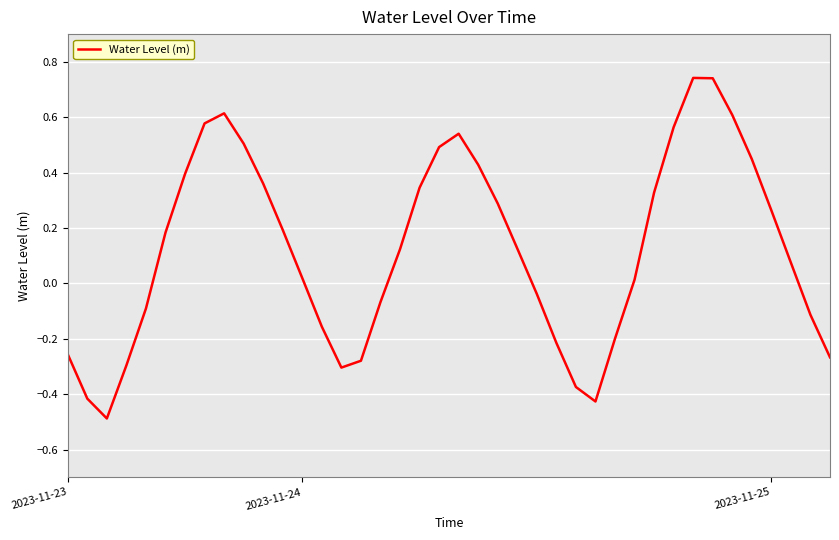

What is the sum of all values?

5.0